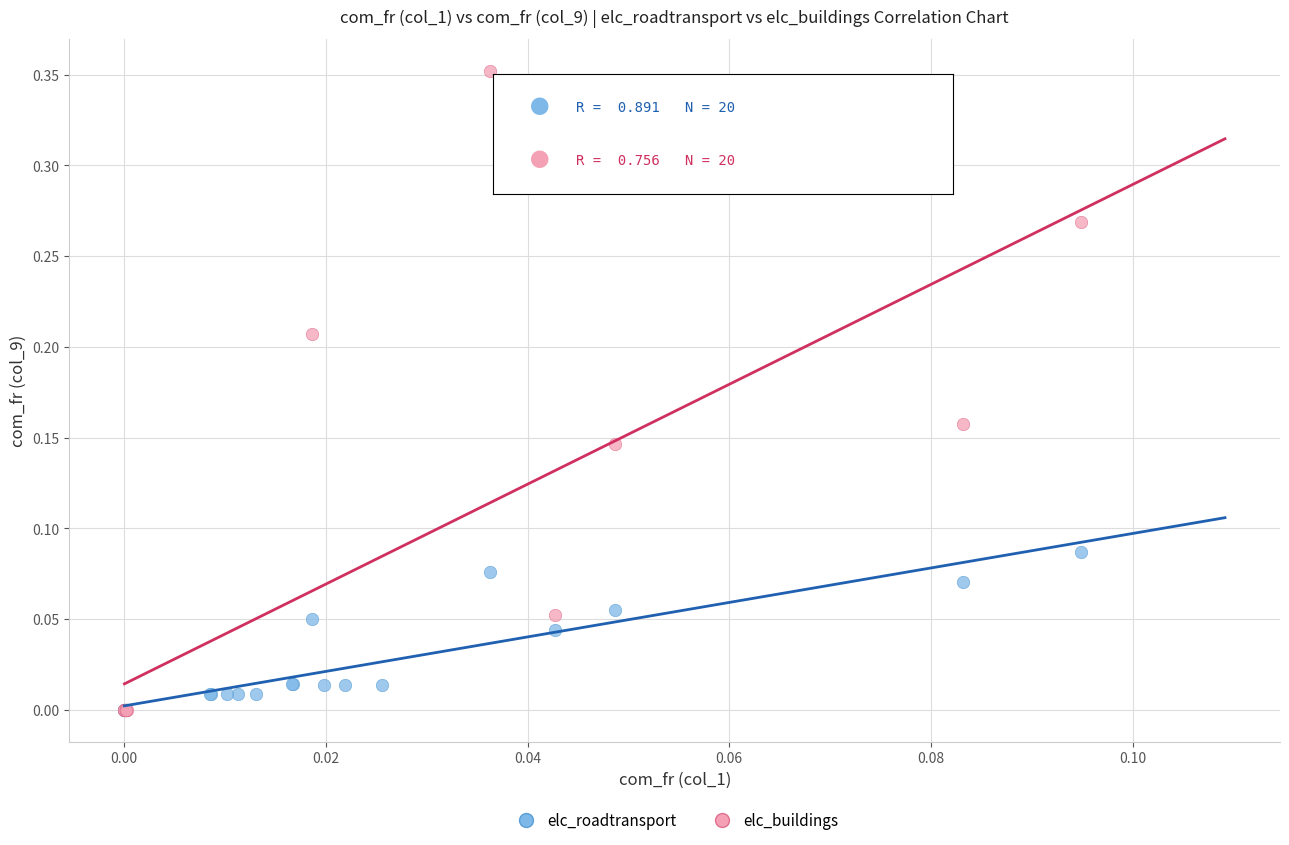

Which series reaches the maximum Y coordinate?

elc_buildings